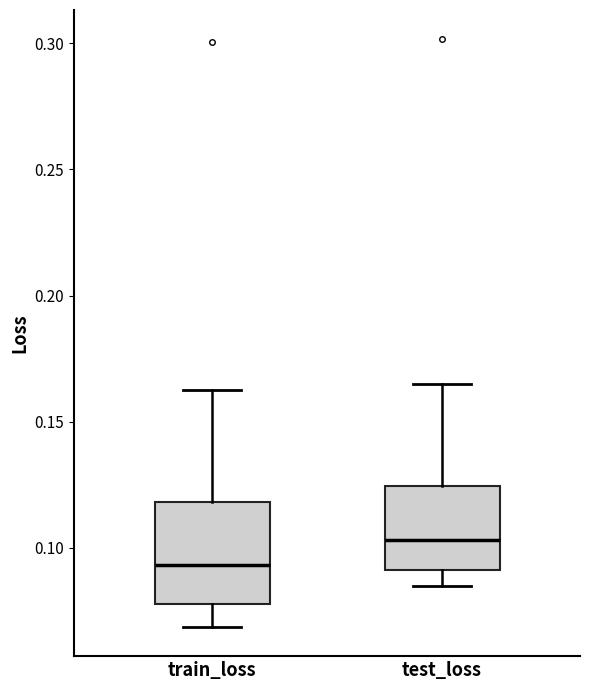

Reading left to right, read every box against the y-axis: the position of its median line, the range the box covers, and the ends of its whiskers. The values are not printed on the chart, so give them approximately, as read against the axis.

train_loss: median 0.095, box 0.080 to 0.120, whiskers 0.070 to 0.160
test_loss: median 0.105, box 0.090 to 0.125, whiskers 0.085 to 0.165